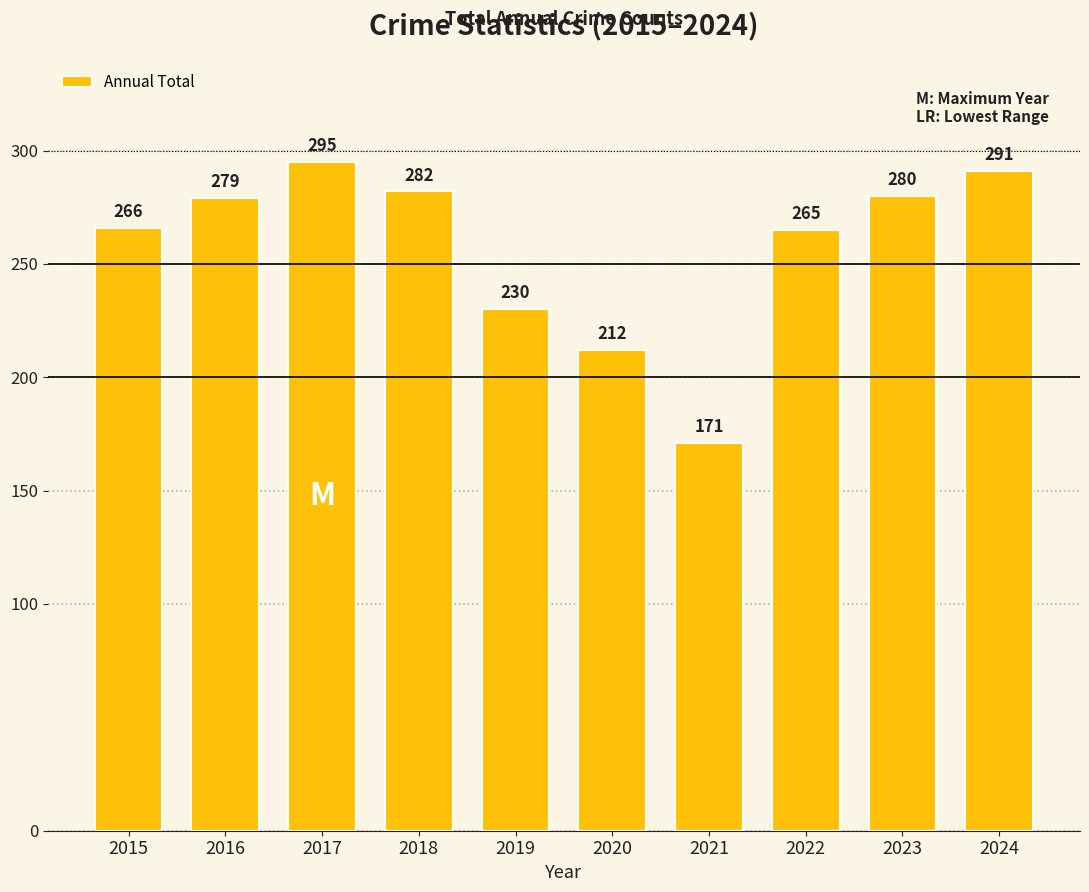

What is the greatest value displayed?

295